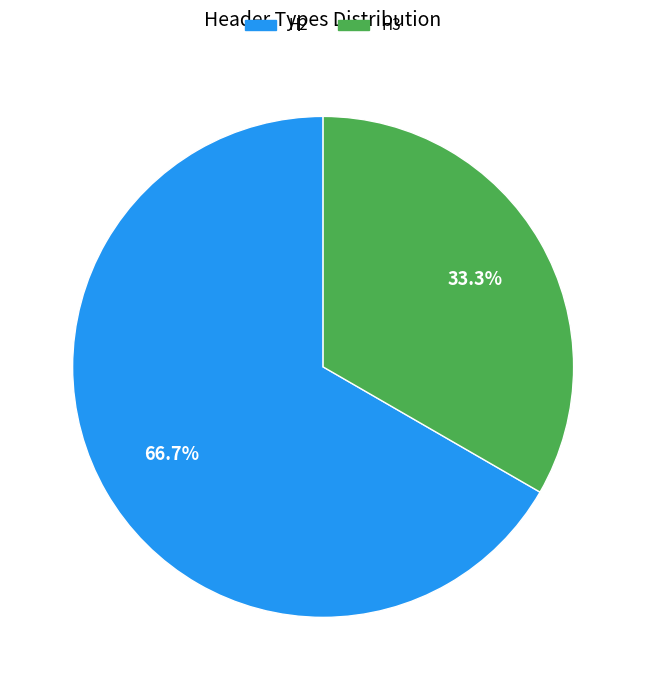

What percentage do H3 and H2 together represent?

100.0%